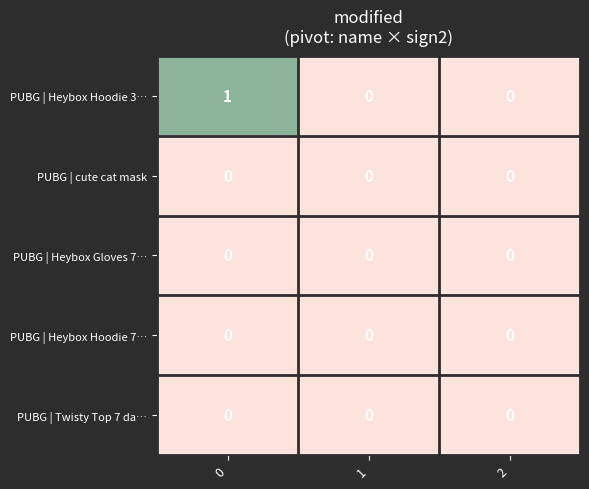

What is the total value across all series at 0?

1